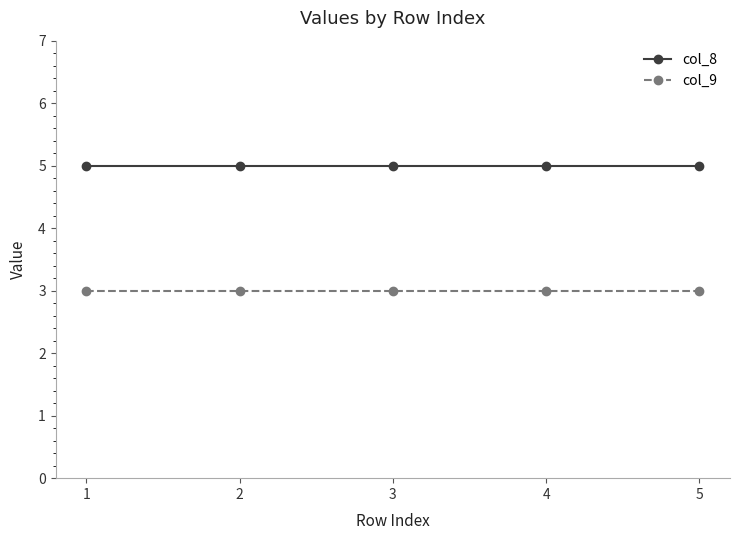

What is the lowest value of the col_9 series?

3